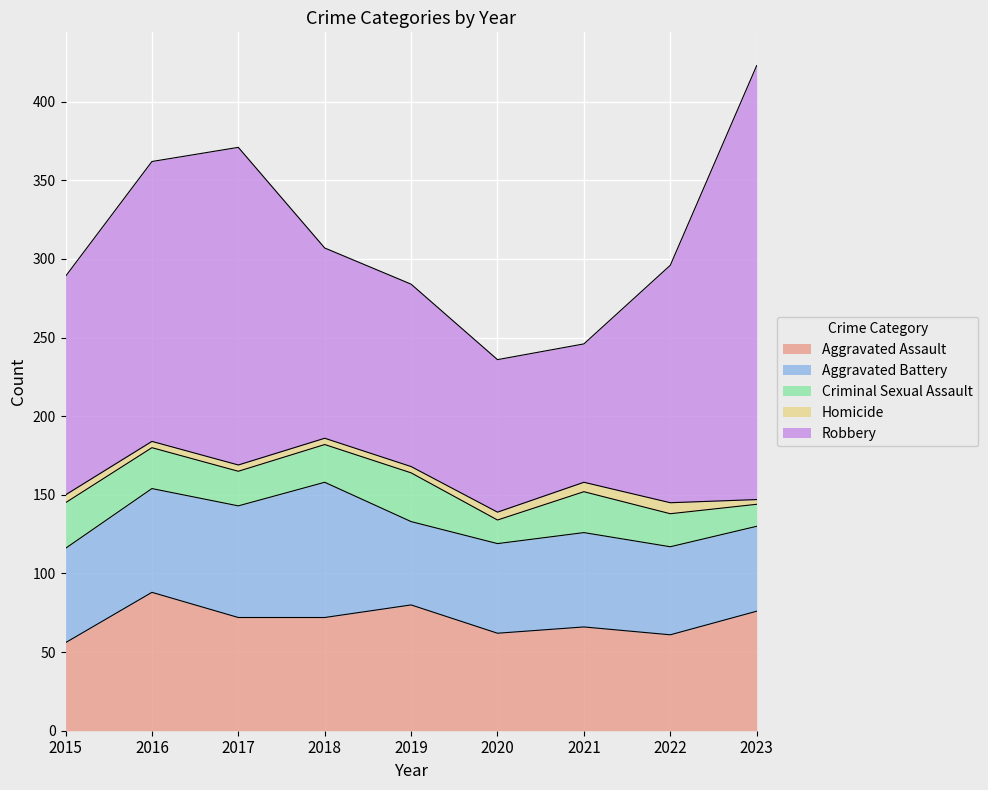

True or false: Robbery has a value of 151 at 2022.

True